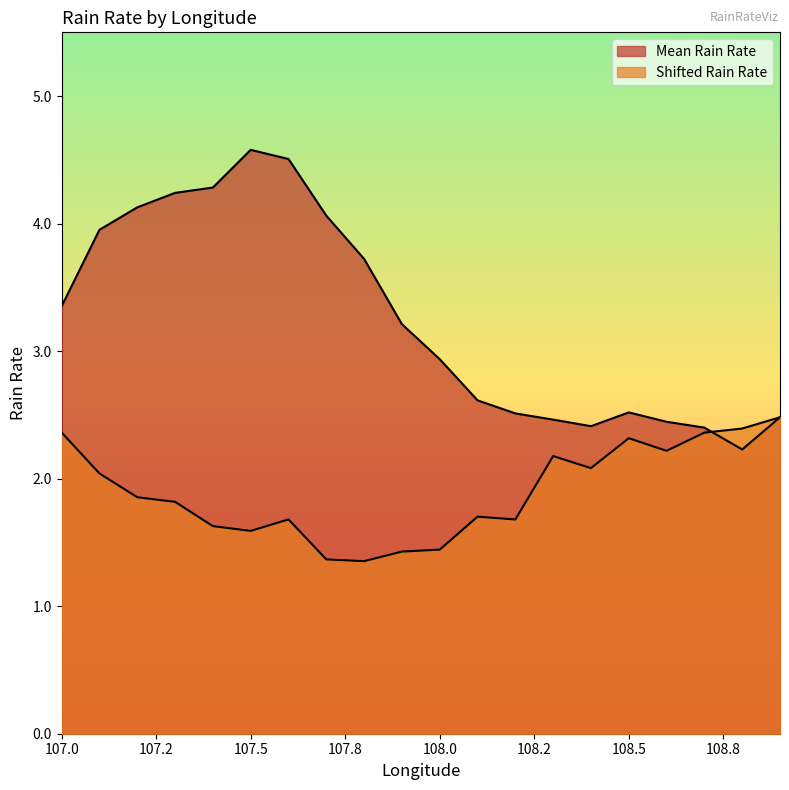

At which label is Mean Rain Rate closest to 3?

108.0